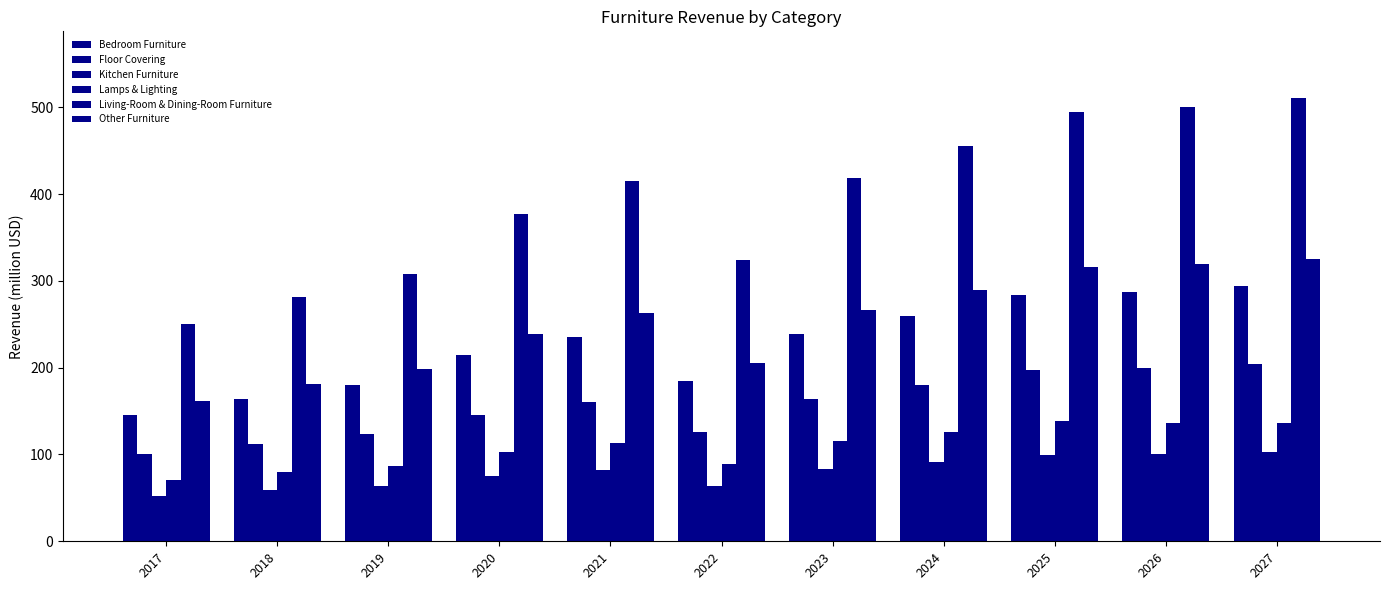

Which category has the lowest value across all series?

2017